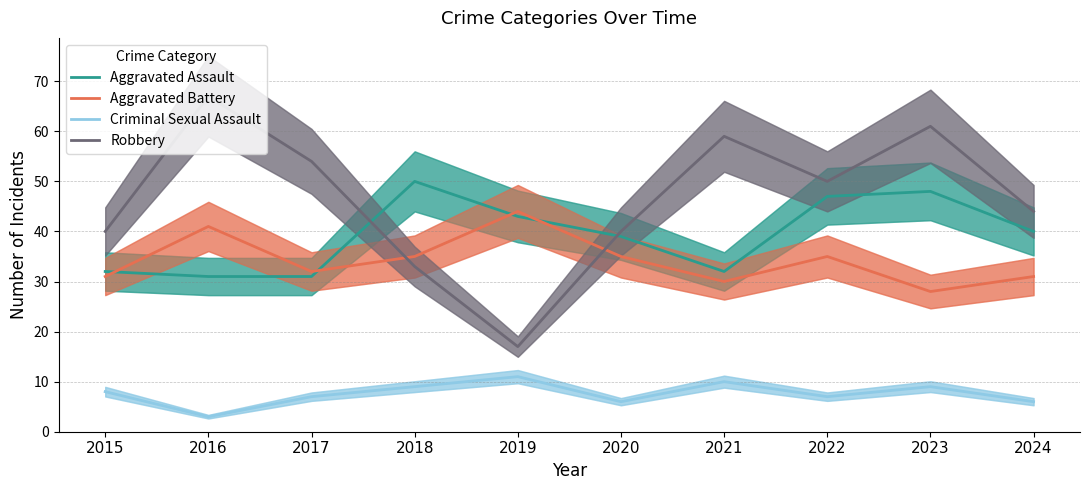

Which has a higher value, 2016 or 2020?

2020